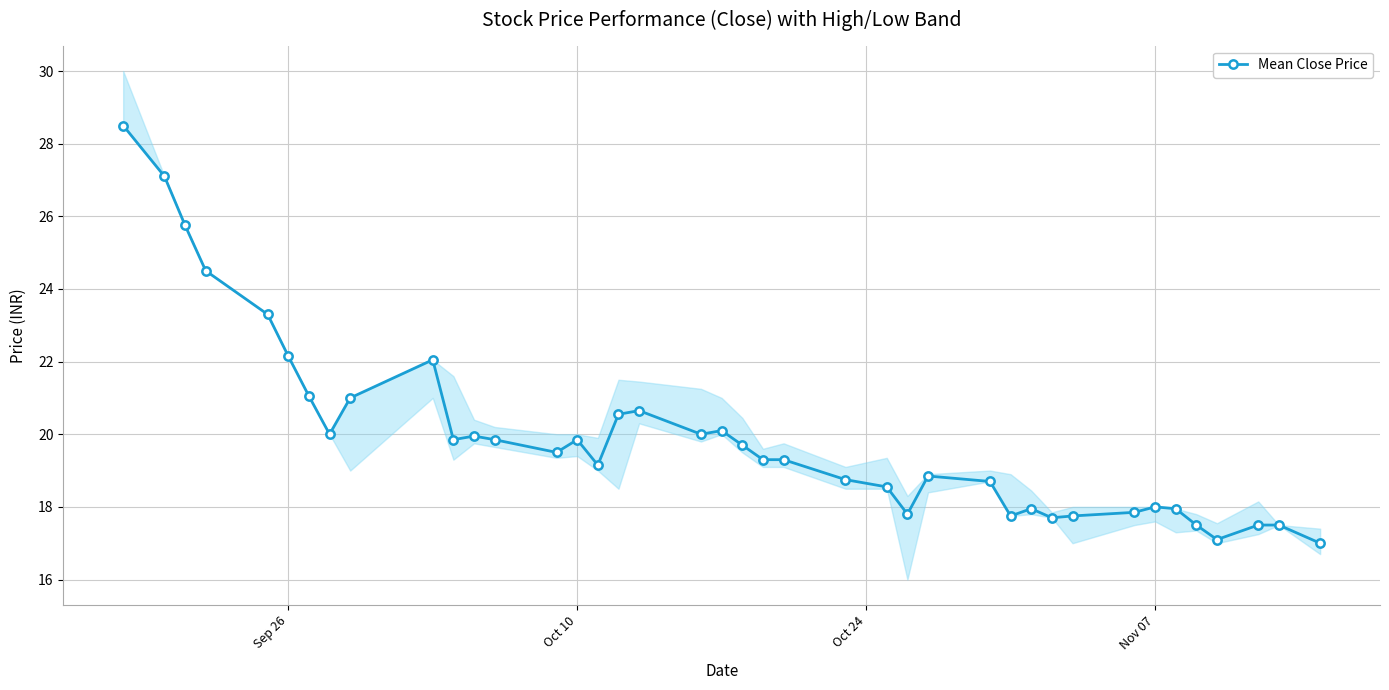

True or false: Mean Close Price has more than 0 points higher than both neighbors.

True